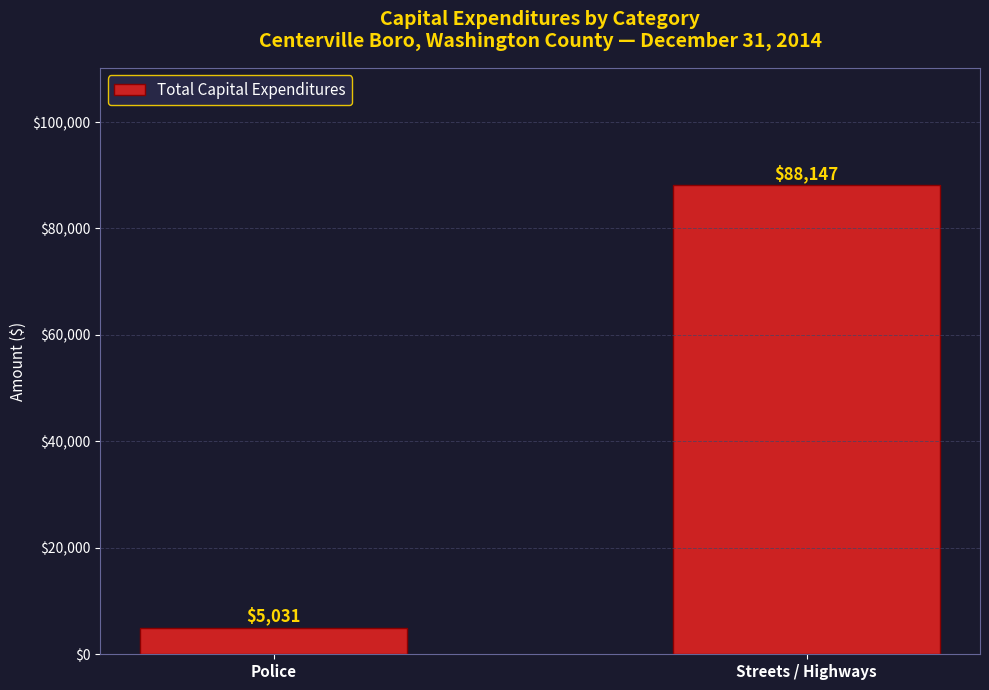

What is the difference between the values at Police and Streets / Highways?

83116